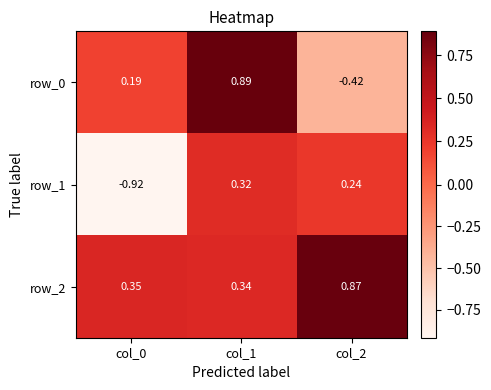

Rank the series by their average value, from lowest to highest.

row_1, row_0, row_2